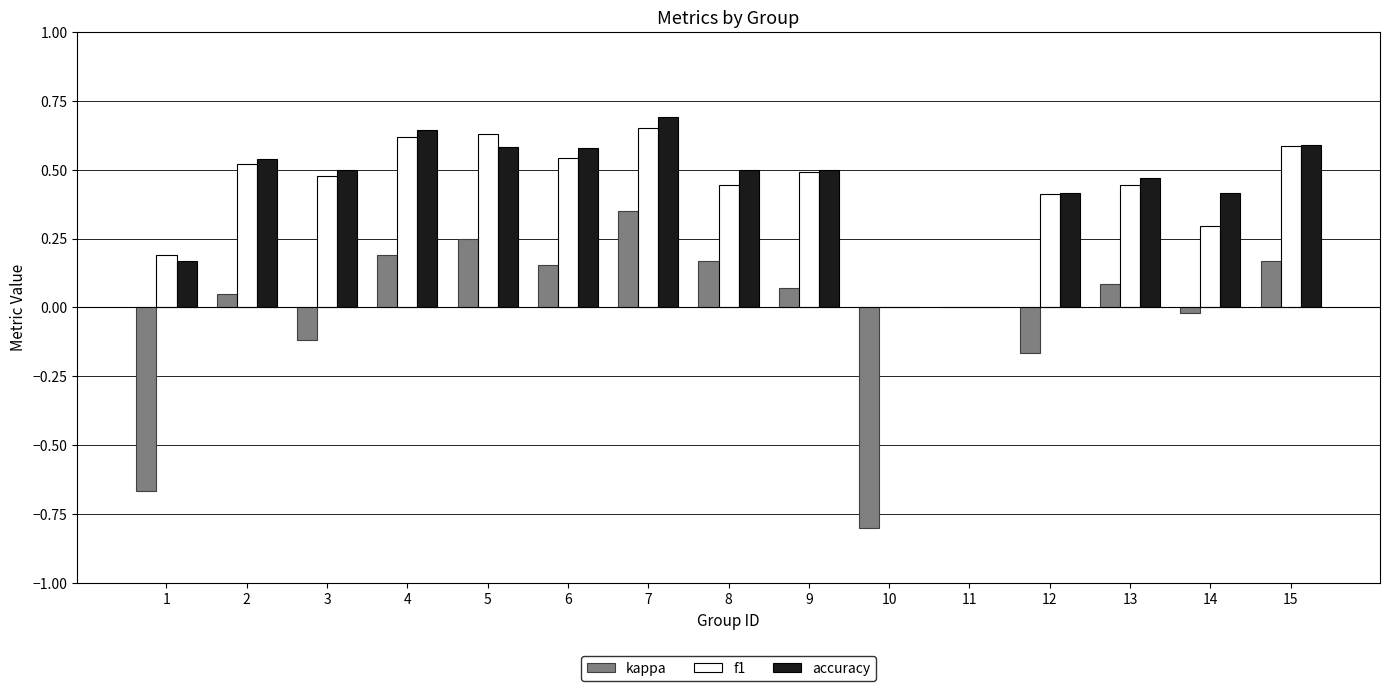

Which category has the highest value in the accuracy series?

7